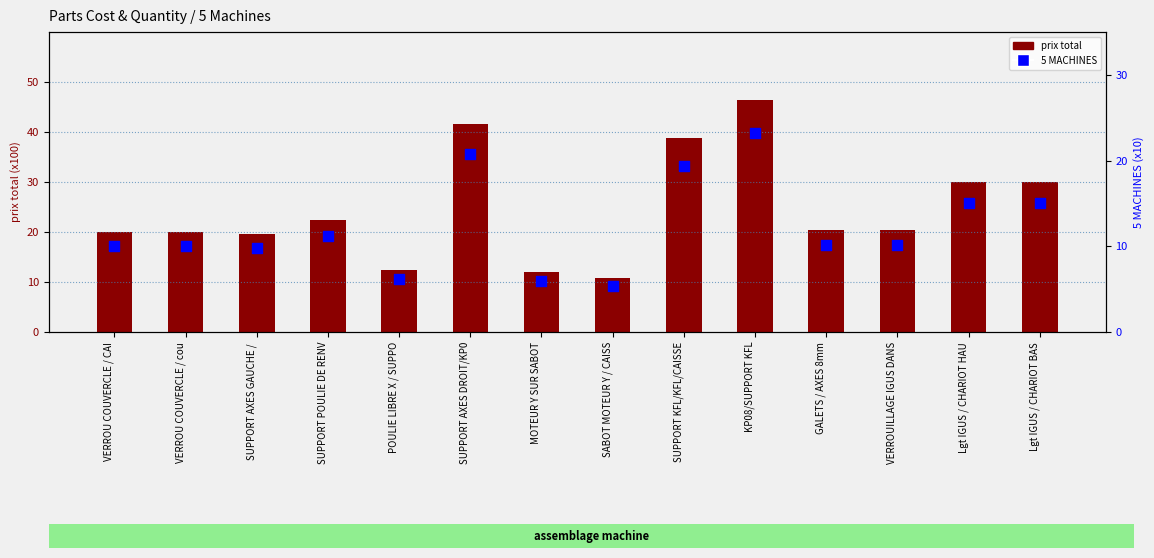

What are all the series names shown in the legend?

prix total (x100), 5 MACHINES (x10)